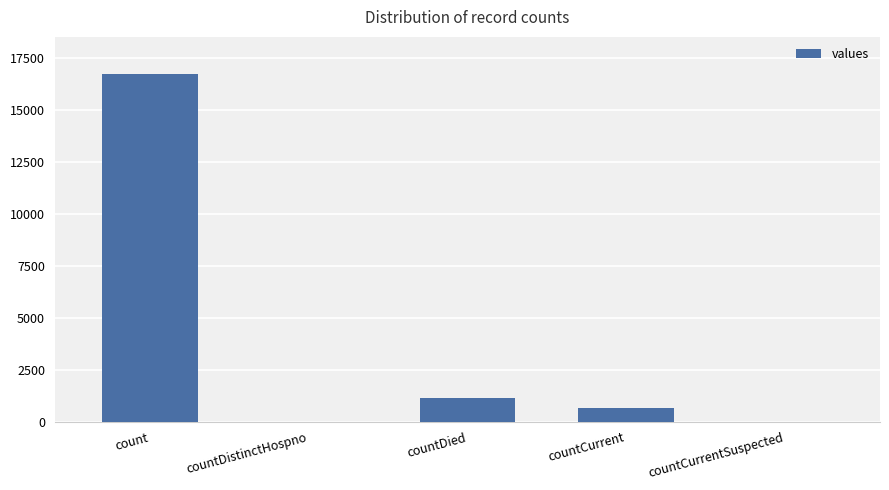

What is the sum of all values?

18539